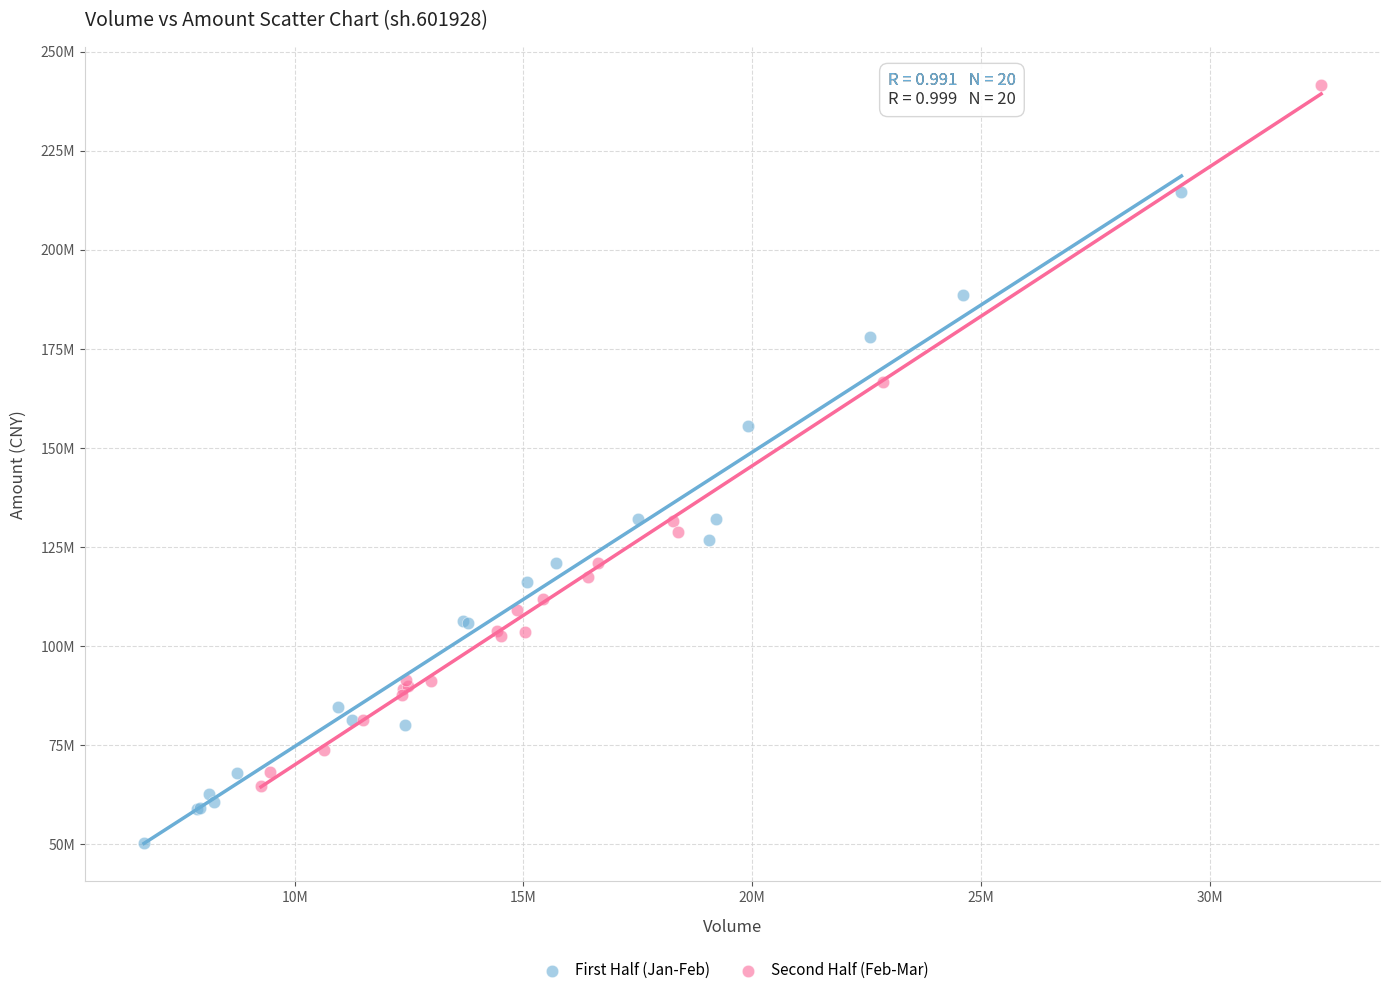

Which series contains the lowest Y value?

First Half (Jan-Feb)